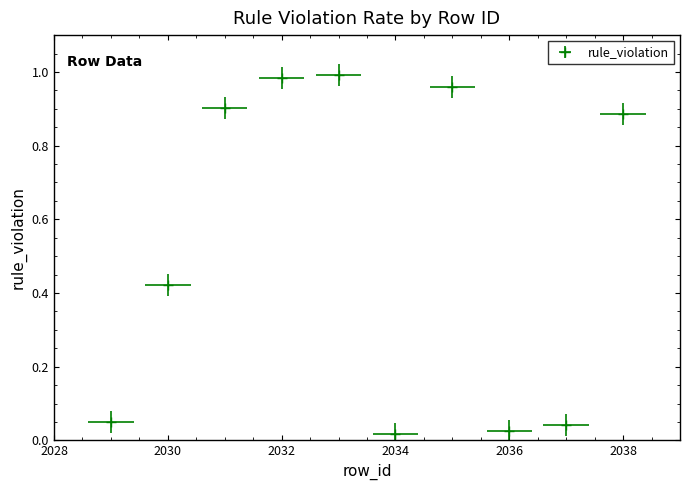

Which label corresponds to the smallest value in the chart?

2034